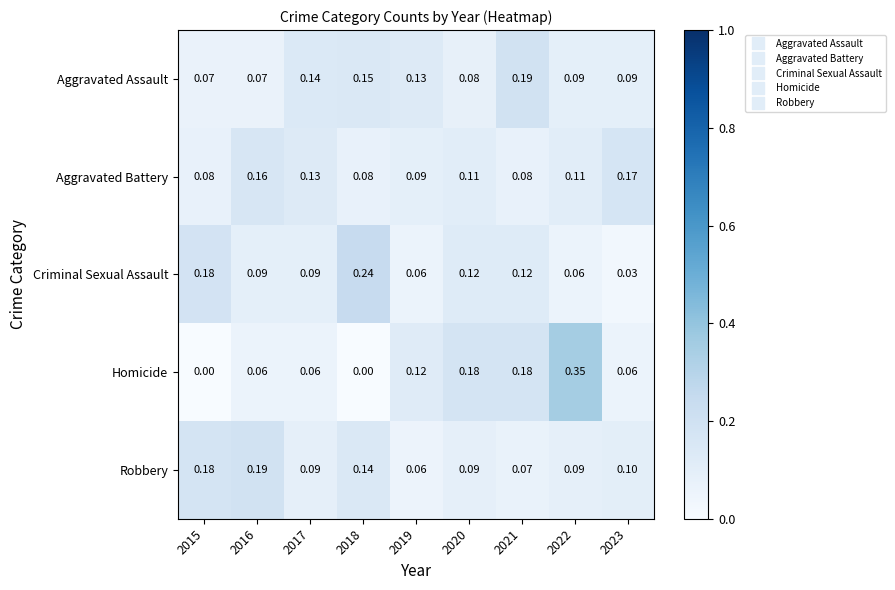

At 2016, list the series in order from largest to smallest.

Robbery, Aggravated Battery, Criminal Sexual Assault, Aggravated Assault, Homicide